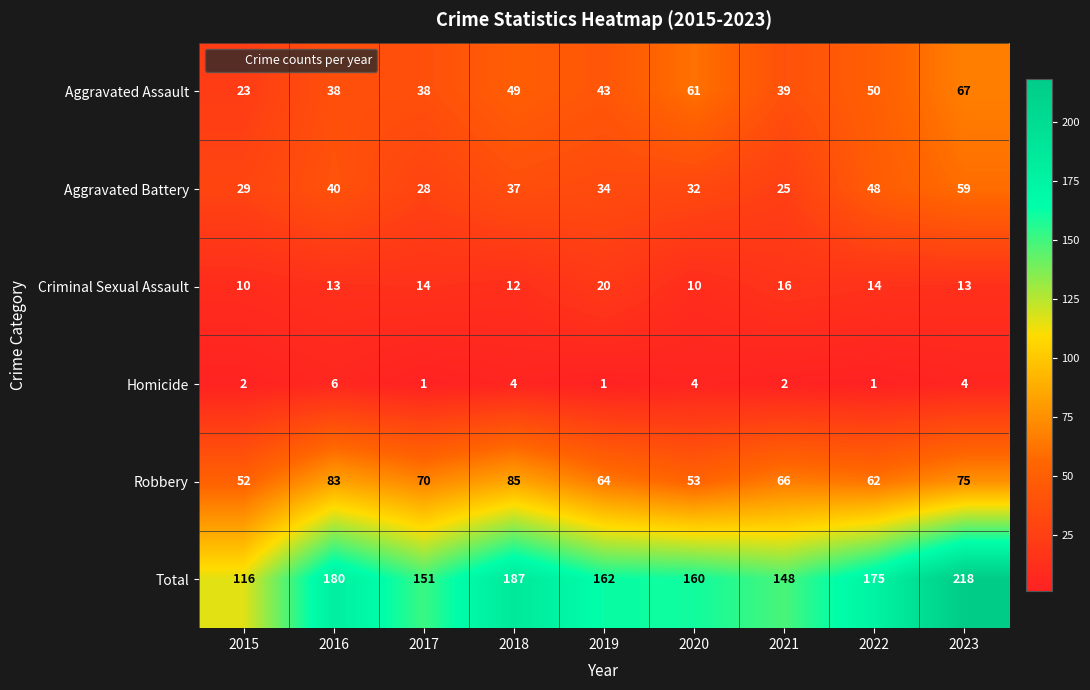

At which label is Total closest to 167?

2019